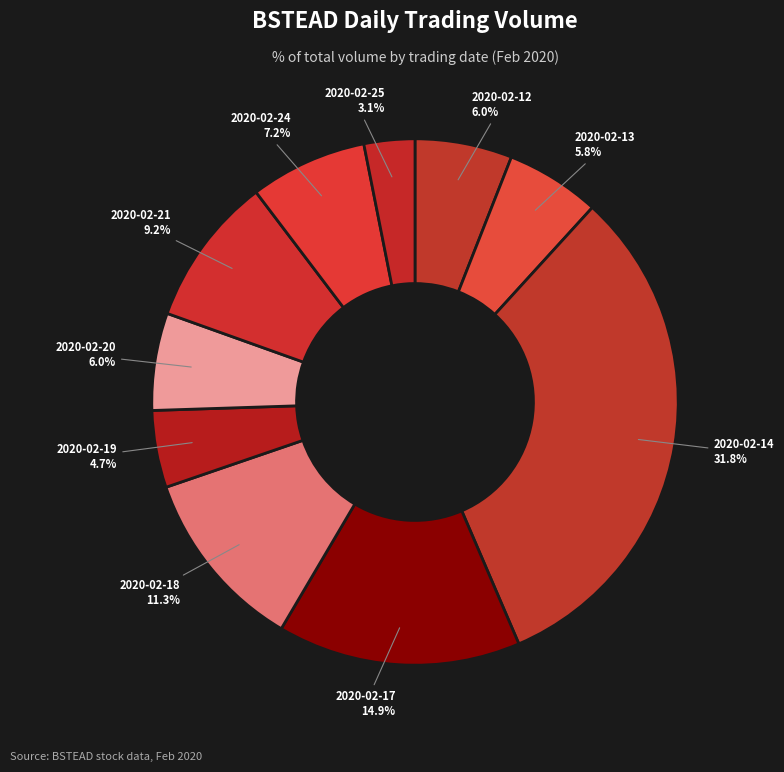

To the nearest percent, what percentage of the pie is 2020-02-24?

7%